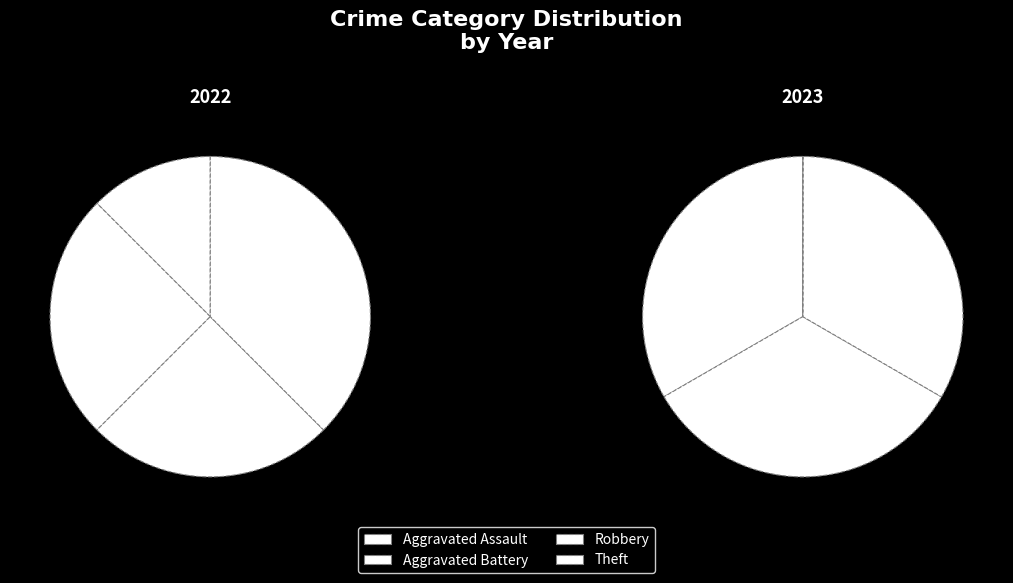

True or false: Aggravated Battery accounts for 22% of the total.

True